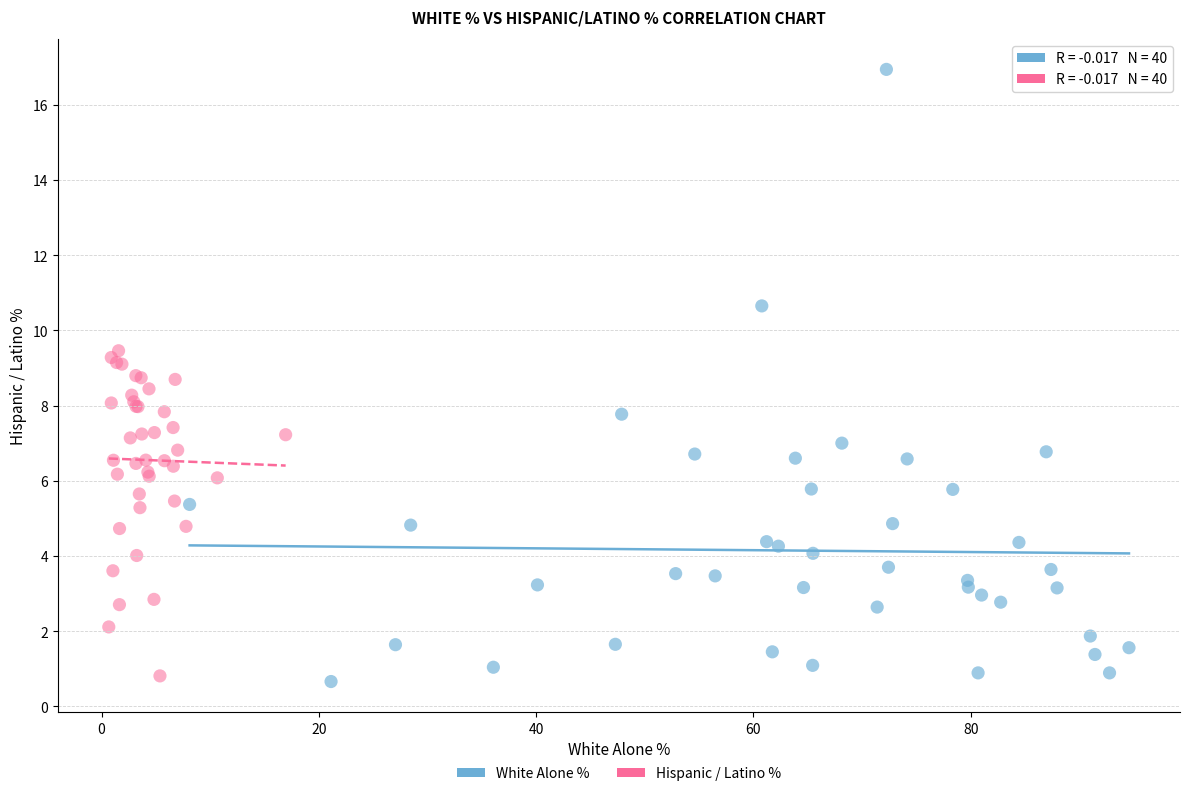

Which series has the widest spread of Y values?

White Alone %